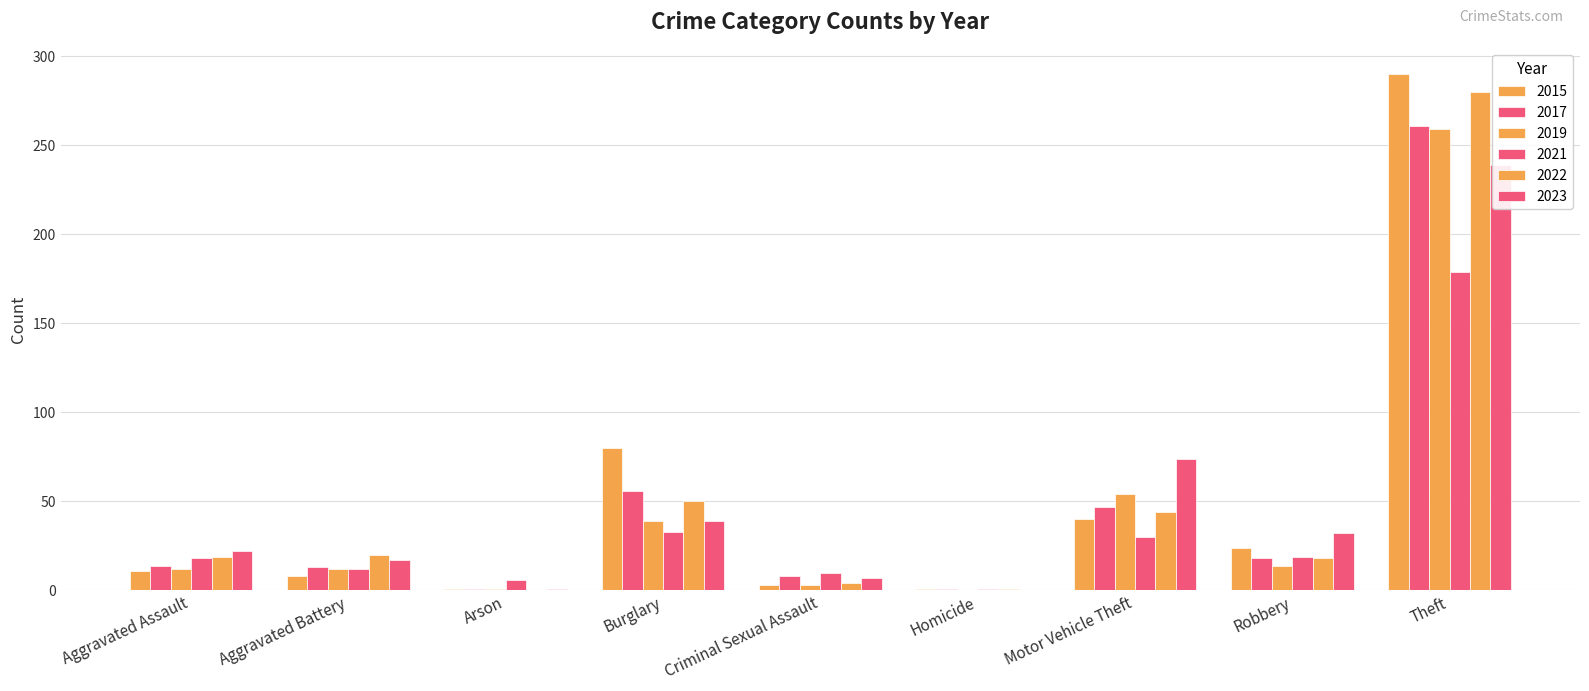

What is the sum of the 2022 values at Theft and Burglary?

330